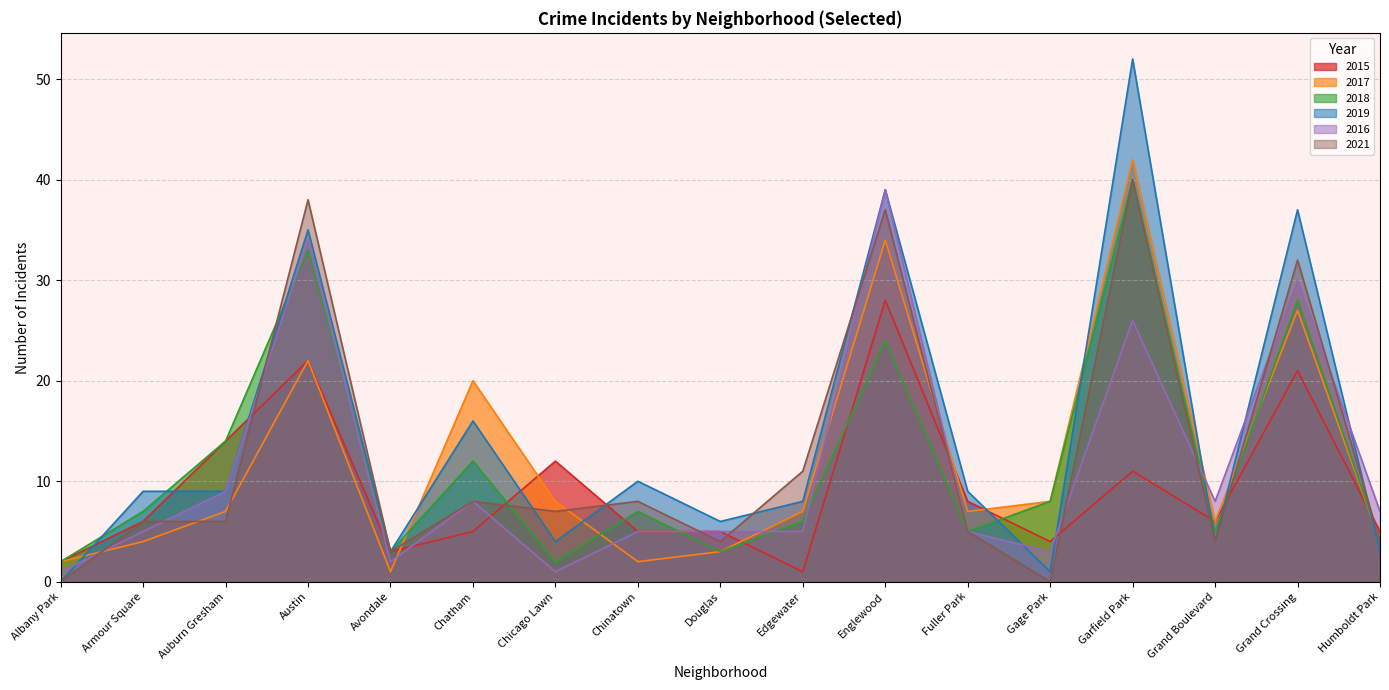

What is the sum of the 2015 values at Auburn Gresham and Grand Crossing?

35